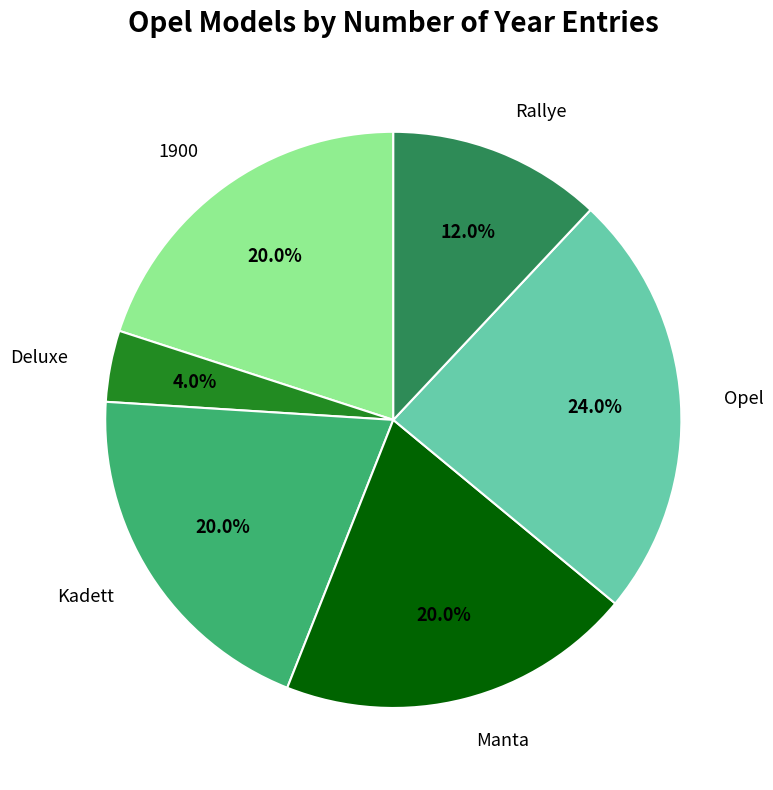

To the nearest percent, what percentage of the pie is Rallye?

12%